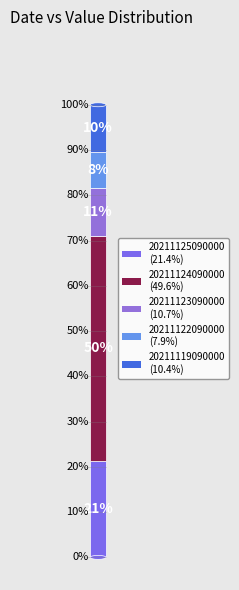

Count the number of slices in the pie.

5